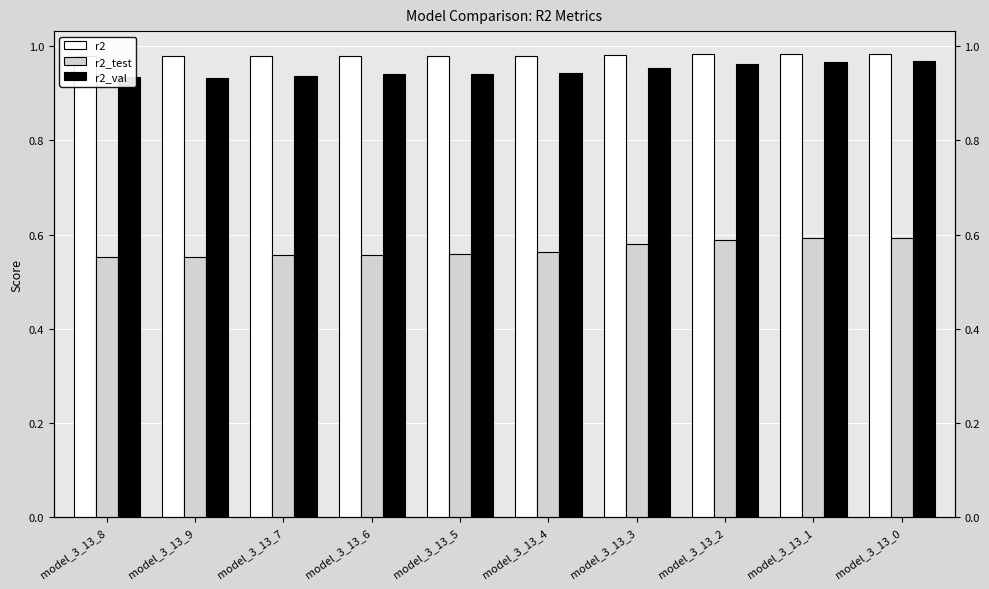

At which category is the sum across all series the highest?

model_3_13_0